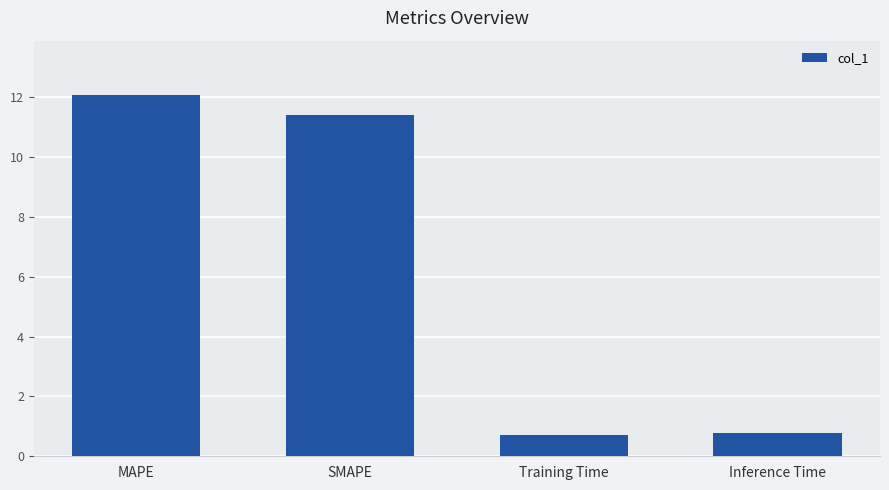

At which label does the data first exceed 11?

MAPE